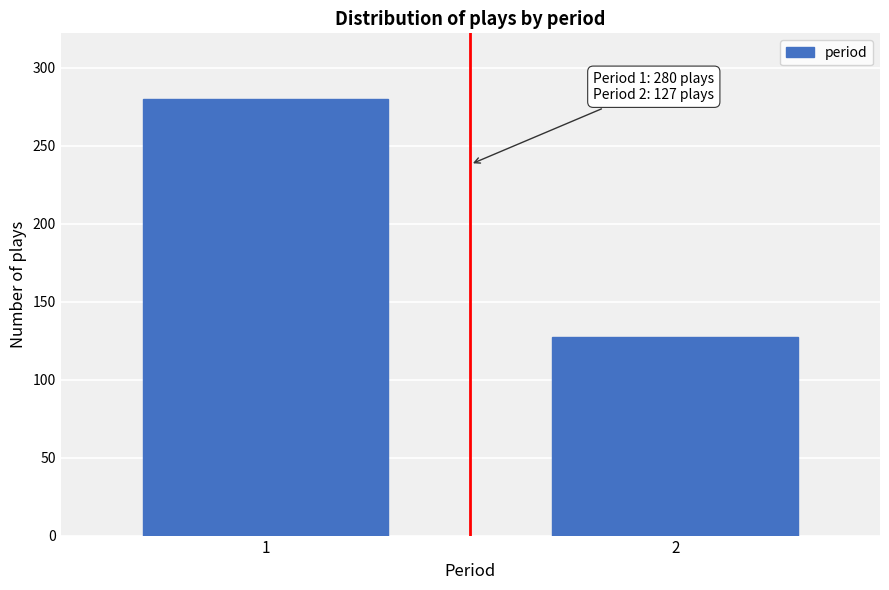

Reading left to right, list all the values displayed in this chart.

1=280	2=127